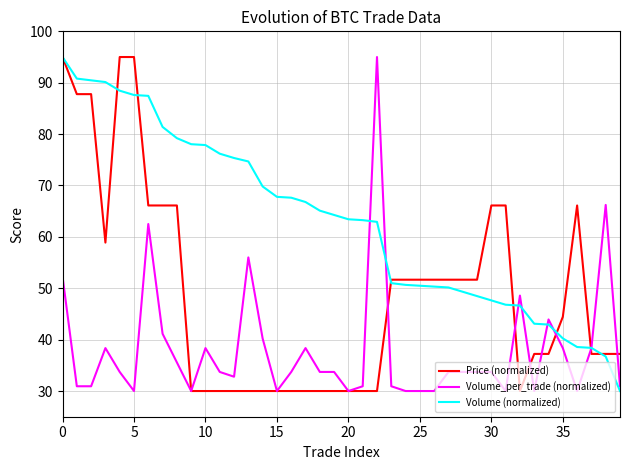

Which series has the largest total across all categories?

Volume (normalized)